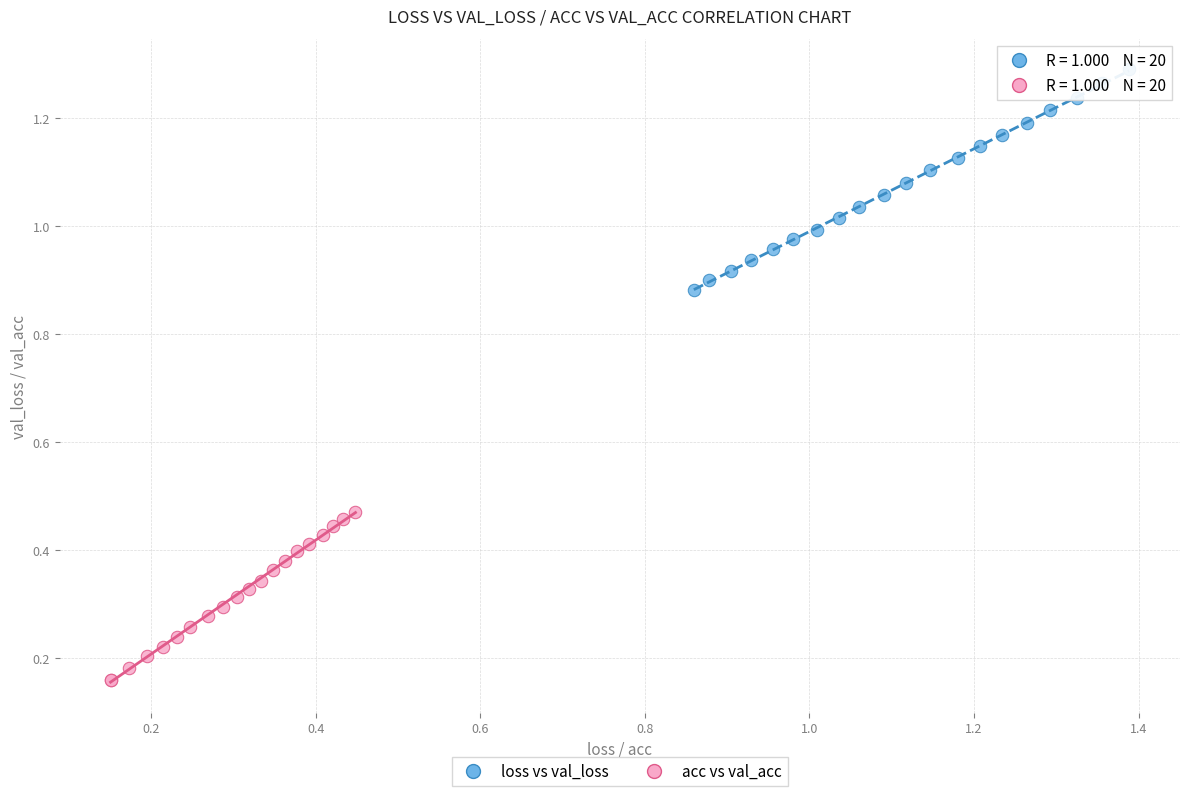

Which series reaches the maximum Y coordinate?

loss vs val_loss